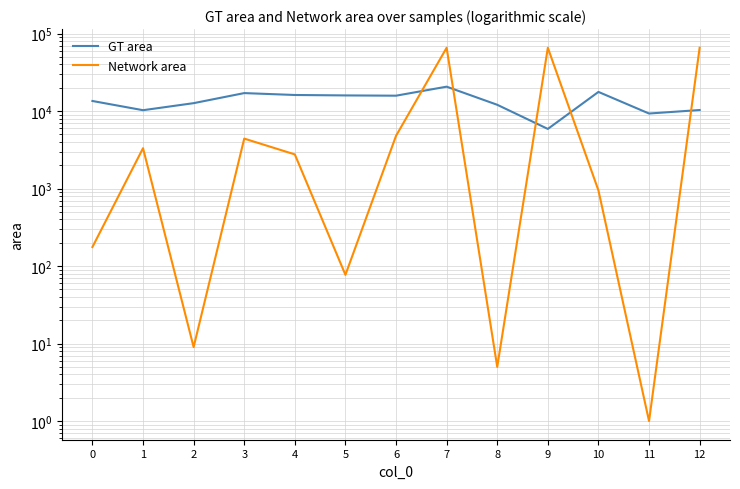

What is the value of the GT area point at the 6th from the left?

15898